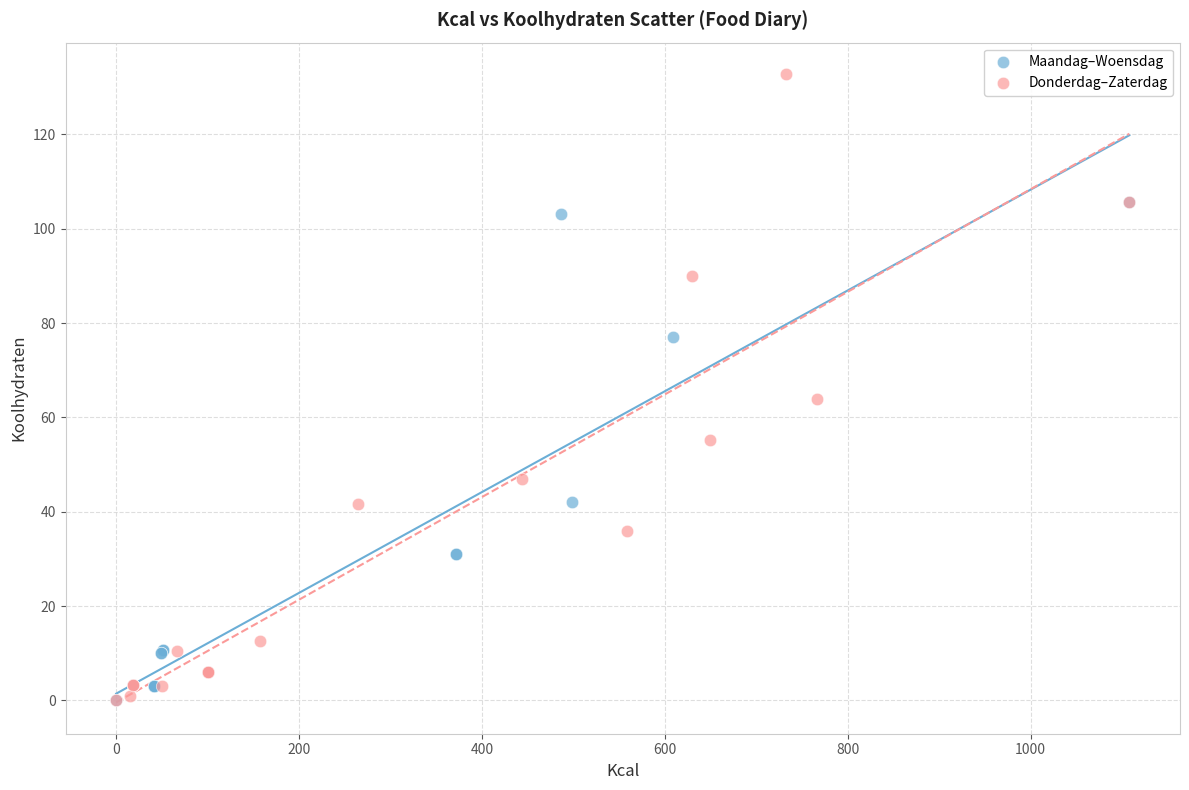

Which series has the largest Y range (max minus min)?

Donderdag–Zaterdag